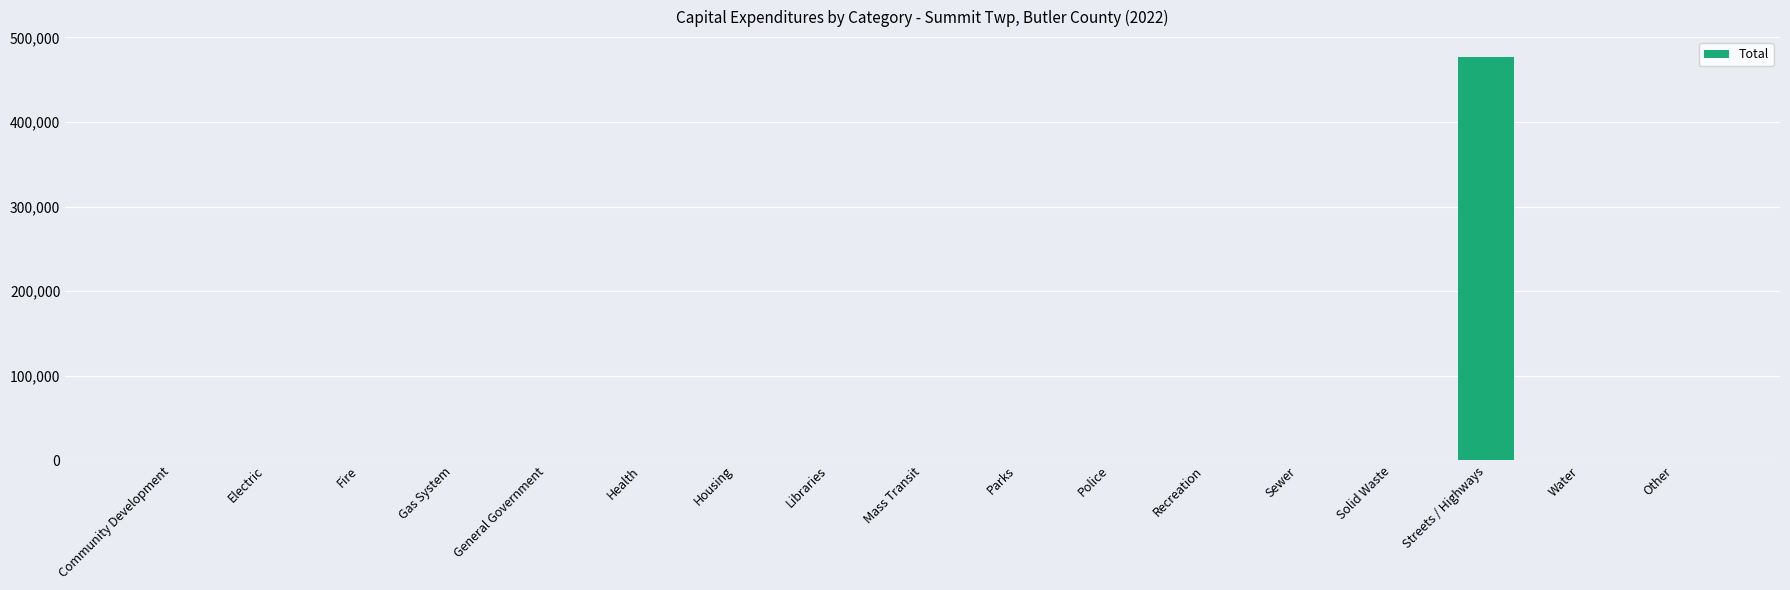

At which category does the chart reach its peak across all series?

Streets / Highways